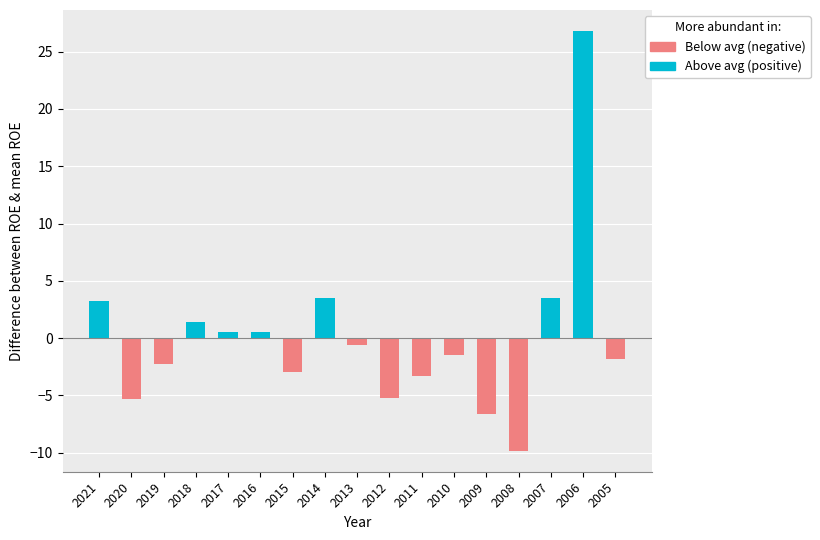

At which category is the sum across all series the highest?

2006